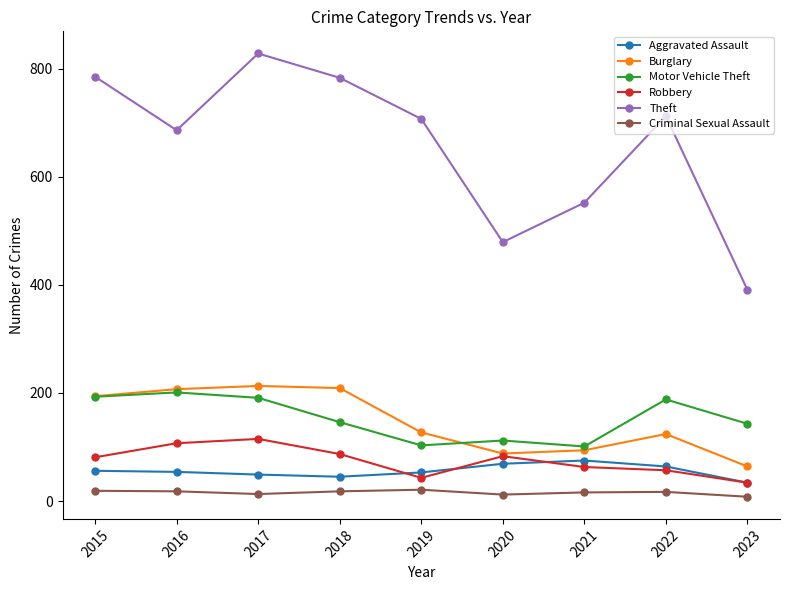

How many lines are shown in the chart?

6